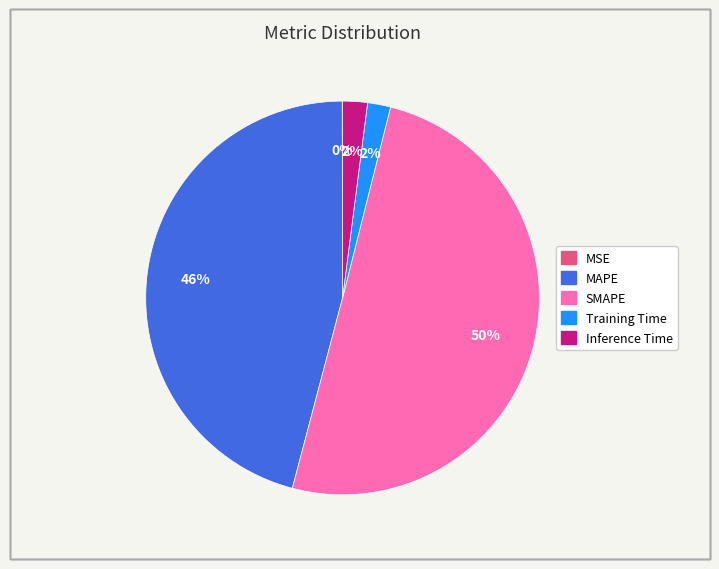

Which has a higher value, MAPE or Inference Time?

MAPE